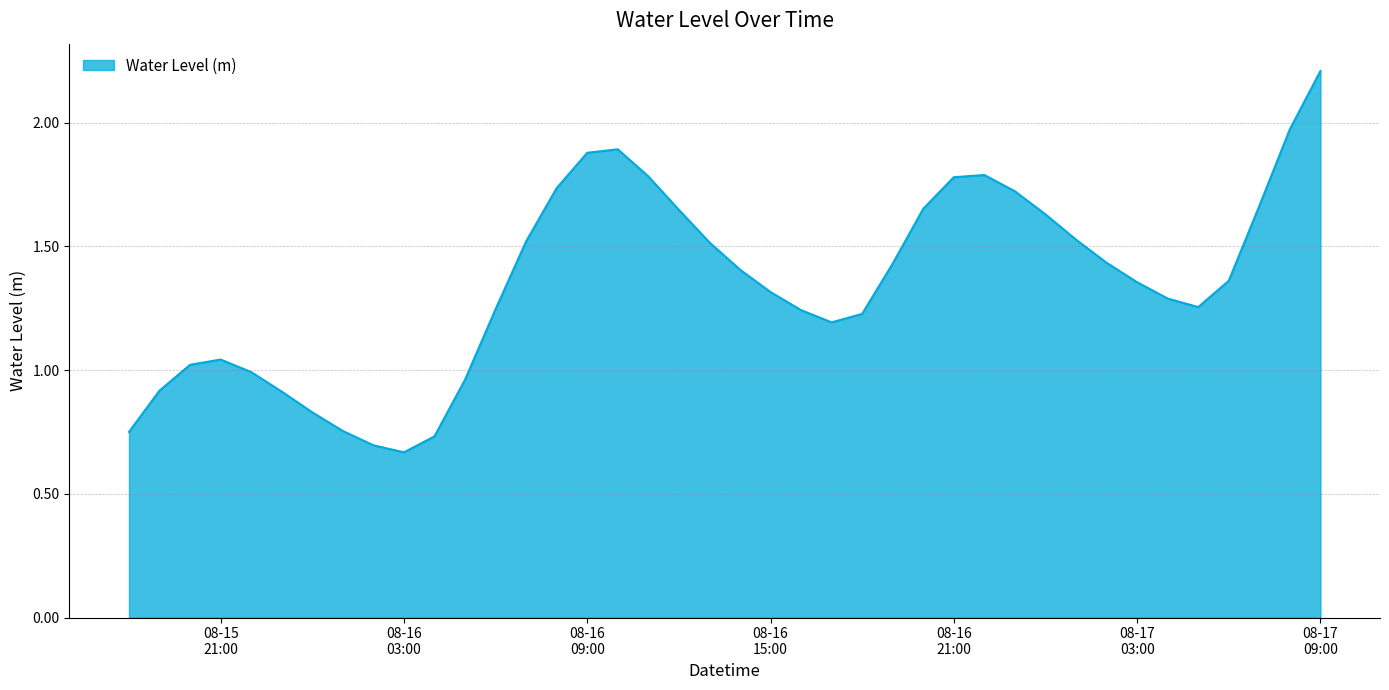

What is the greatest value displayed?

2.2